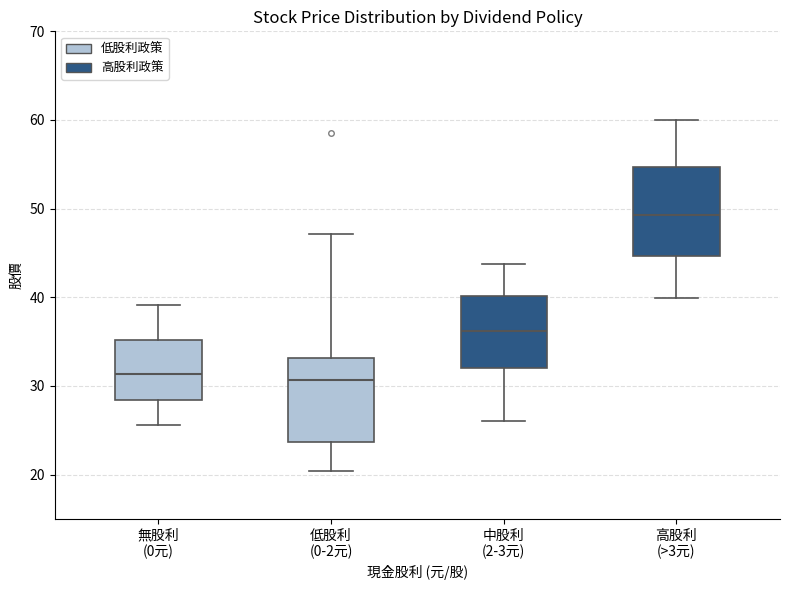

Reading left to right, read every box against the y-axis: the position of its median line, the range the box covers, and the ends of its whiskers. The values are not printed on the chart, so give them approximately, as read against the axis.

無股利 (0元): median 31, box 28 to 35, whiskers 26 to 39
低股利 (0-2元): median 31, box 24 to 33, whiskers 20 to 47
中股利 (2-3元): median 36, box 32 to 40, whiskers 26 to 44
高股利 (>3元): median 49, box 45 to 55, whiskers 40 to 60